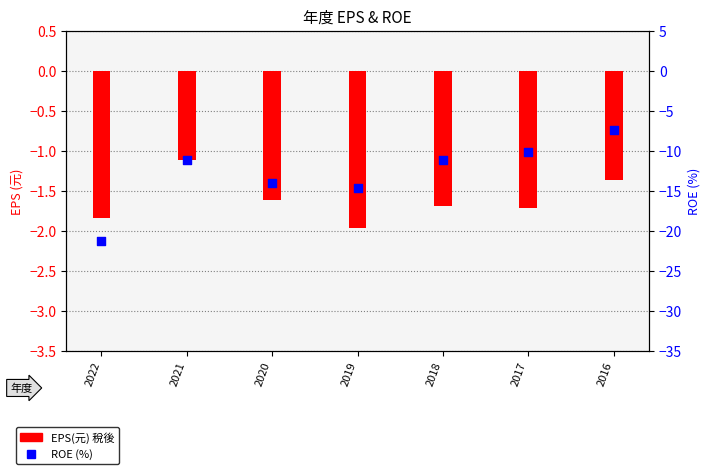

Which series has the largest total across all categories?

EPS(元) 稅後